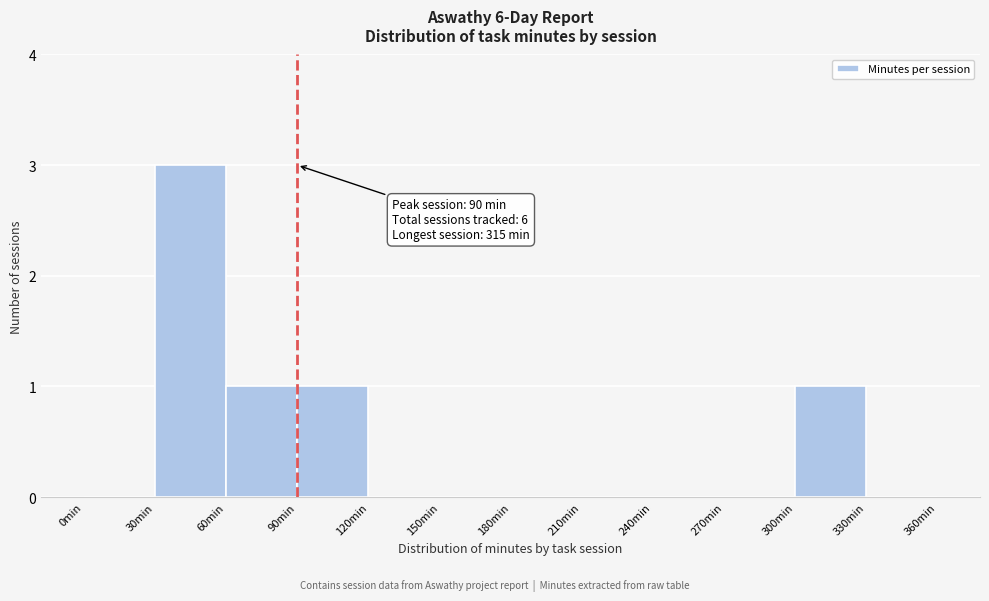

Over which range of the x-axis is the bar tallest?

30 to 60